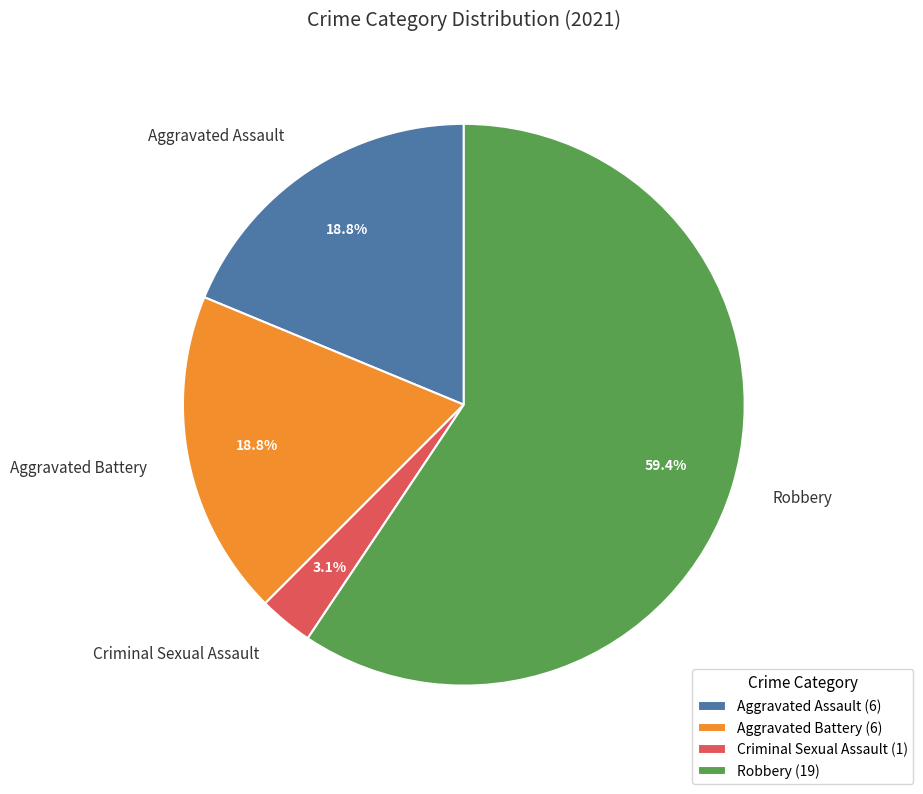

To the nearest percent, what percentage of the pie is Robbery?

59%